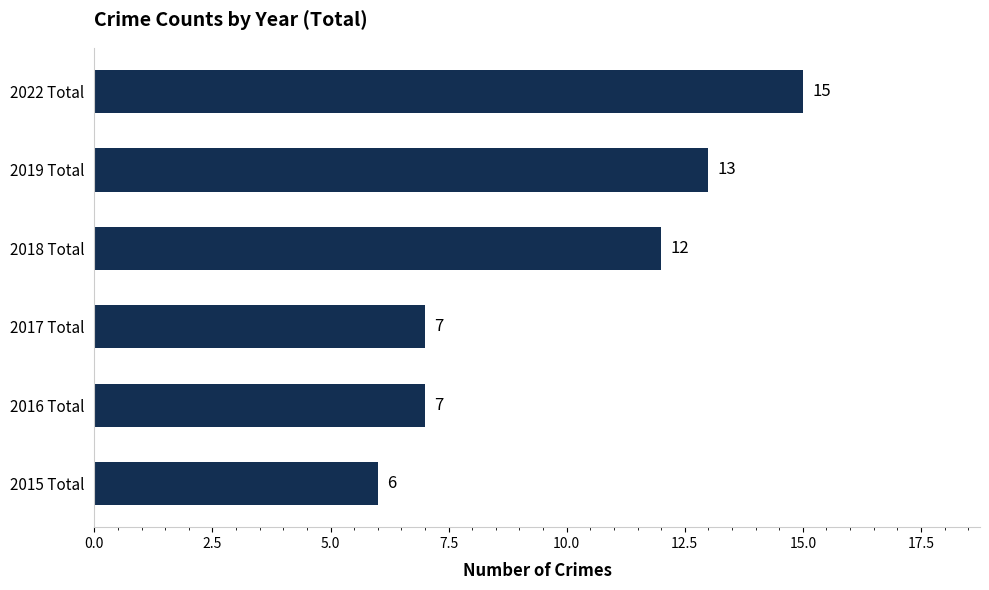

What is the change in value from 2022 Total to 2015 Total?

-9